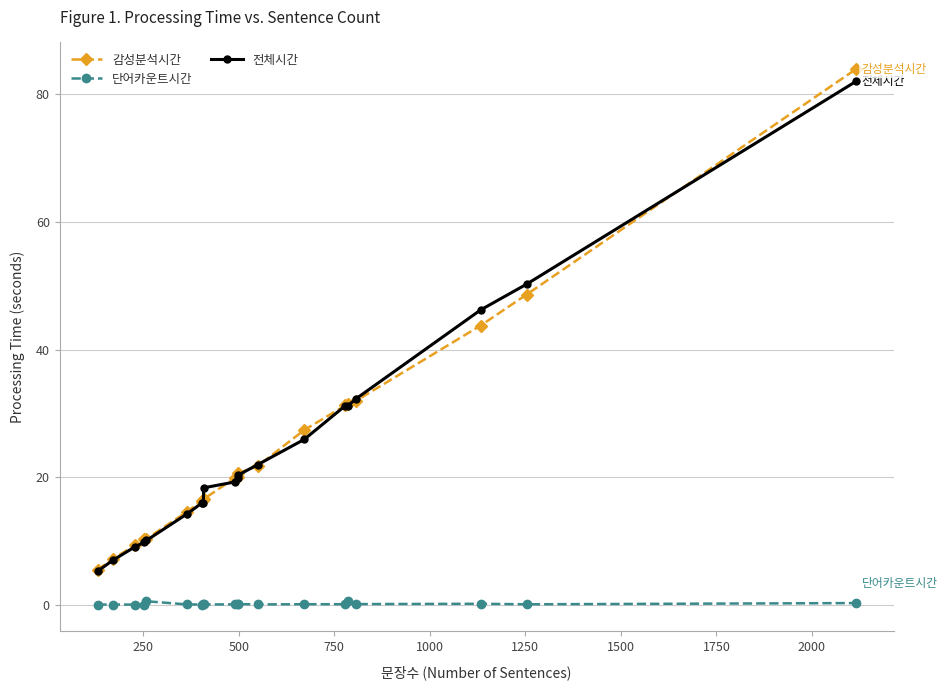

What is the value of the 감성분석시간 point at the 1st from the left?

5.5